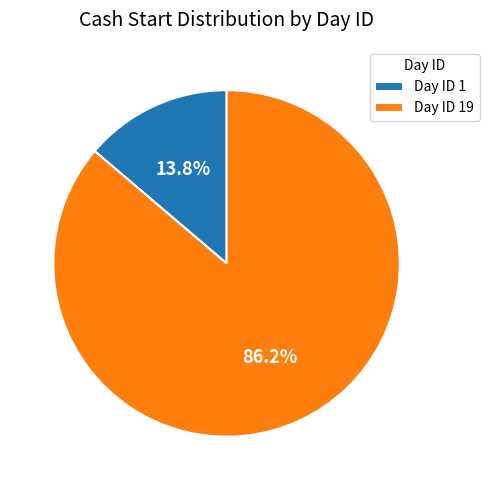

What percentage is NOT represented by Day ID 19?

13.8%